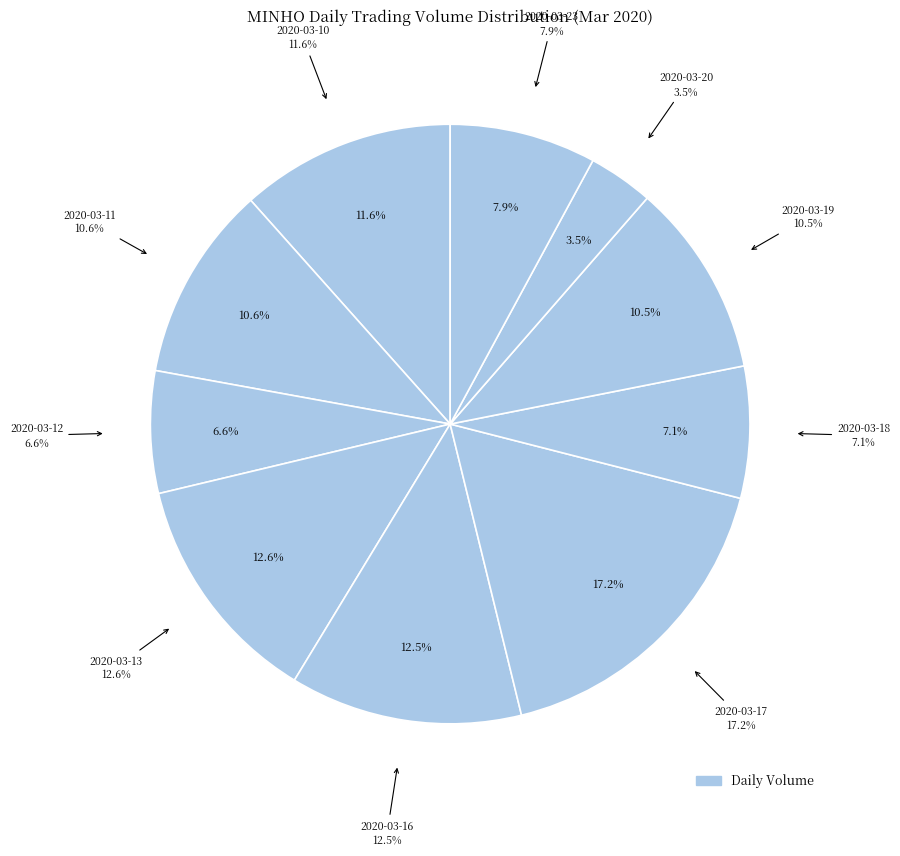

Is it true that 2020-03-12 is 1% of the pie?

False